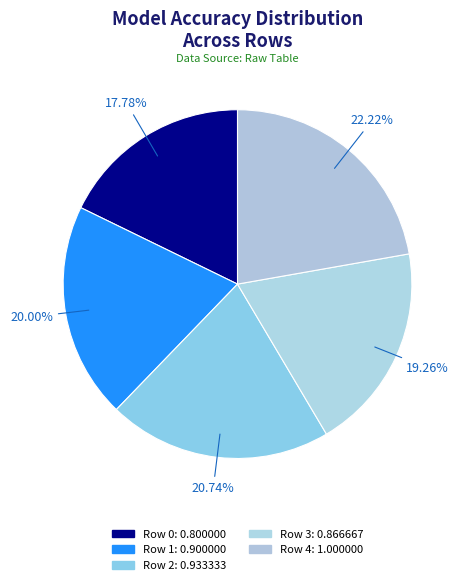

To the nearest percent, what percentage of the pie is Row 3?

19%